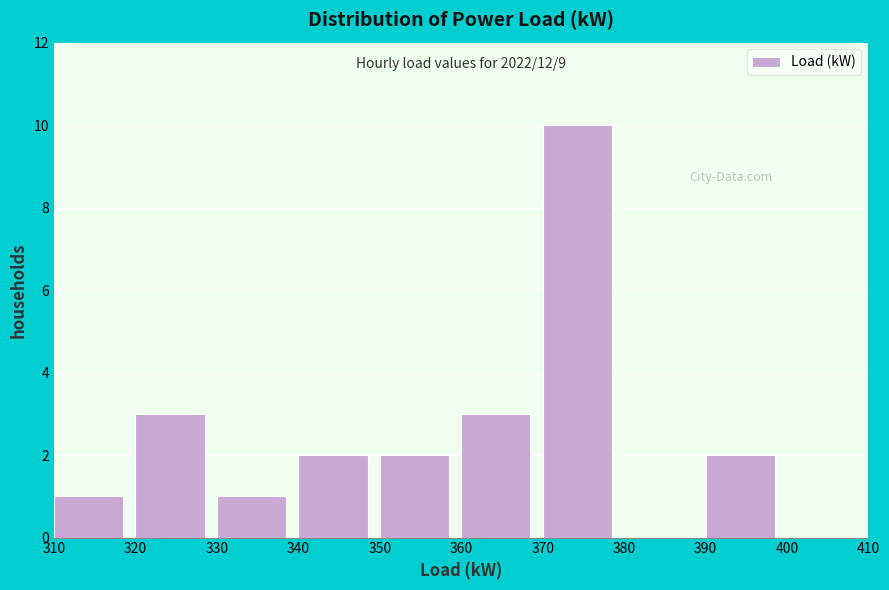

Over which range of the x-axis is the bar tallest?

370 to 380